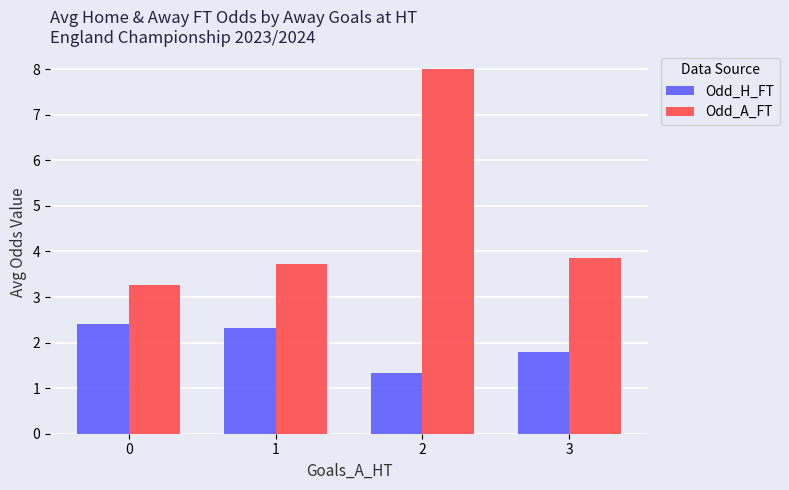

Which series changed the most between 2 and 3?

Odd_A_FT